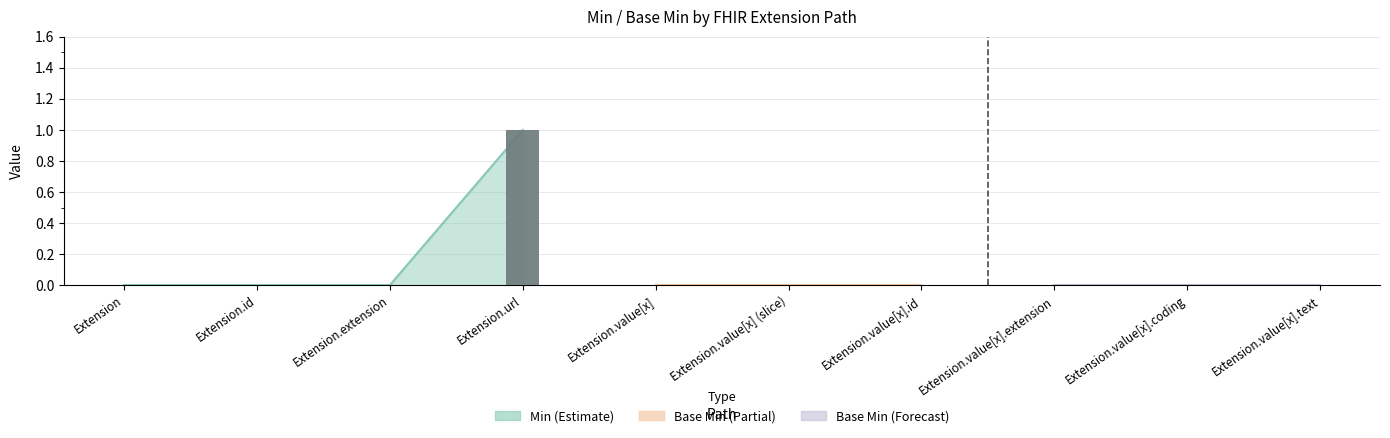

How many data points in Min (Estimate) are above 0?

1